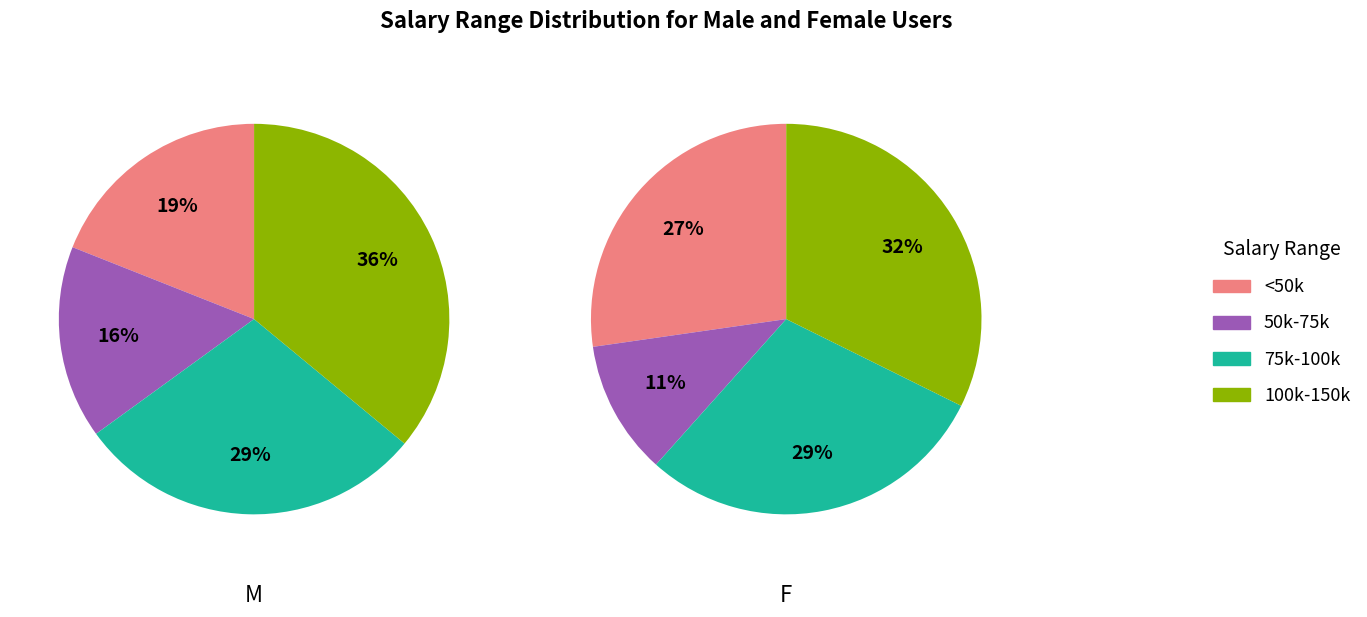

To the nearest percent, what is the combined percentage of <50k and 100k-150k?

55%